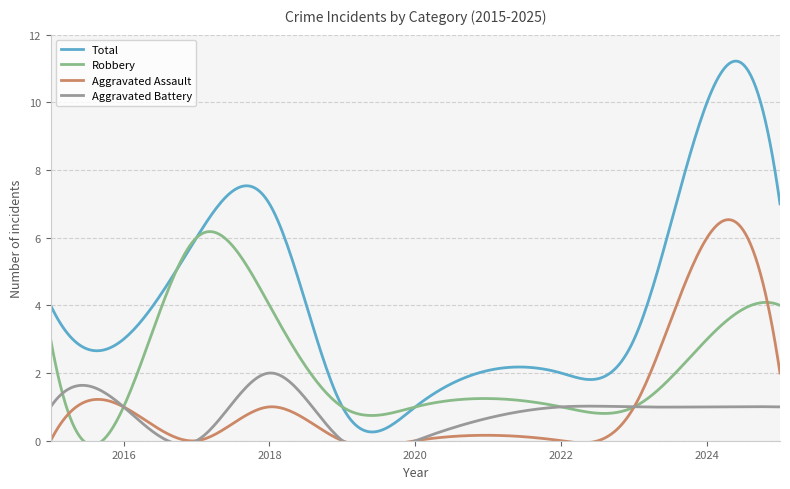

True or false: Aggravated Assault and Total cross at least once.

False